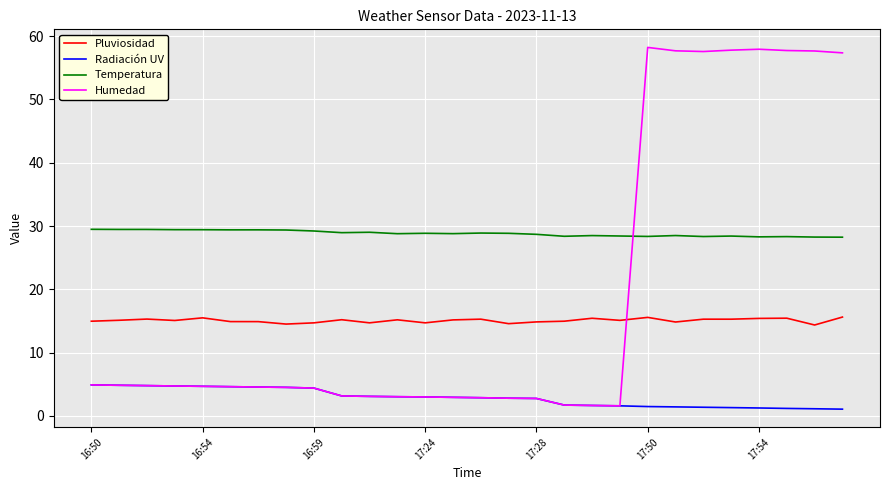

How many times do Temperatura and Humedad cross each other?

1